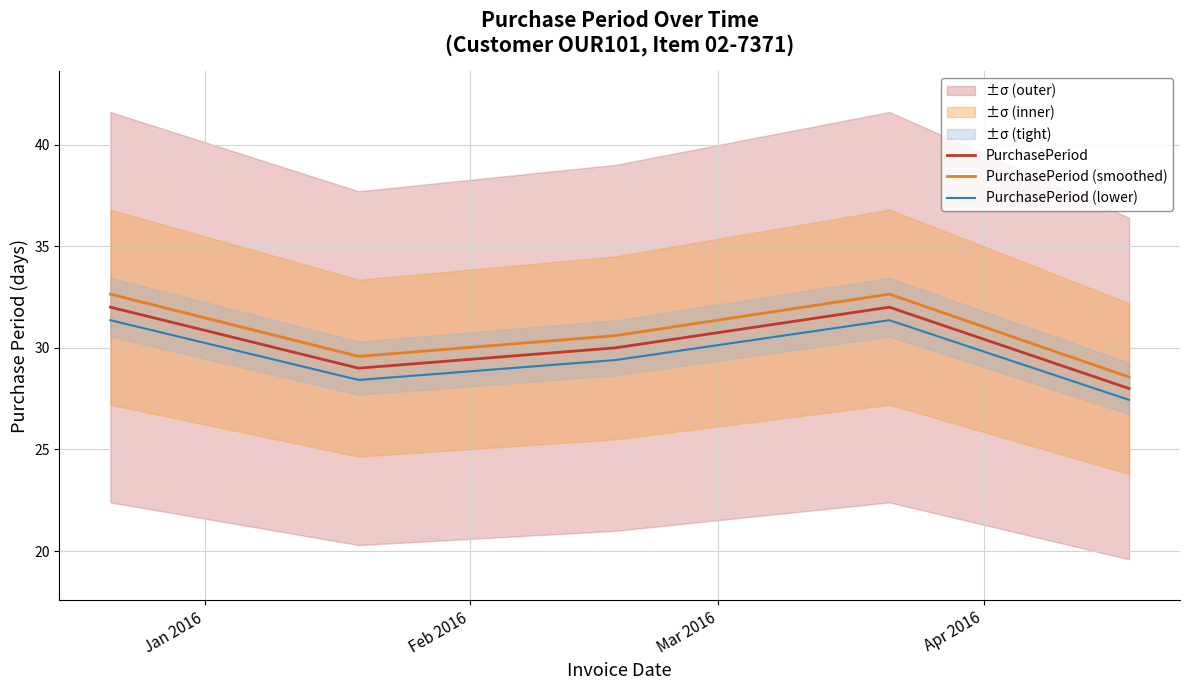

What is the lowest value of the PurchasePeriod (lower) series?

27.4